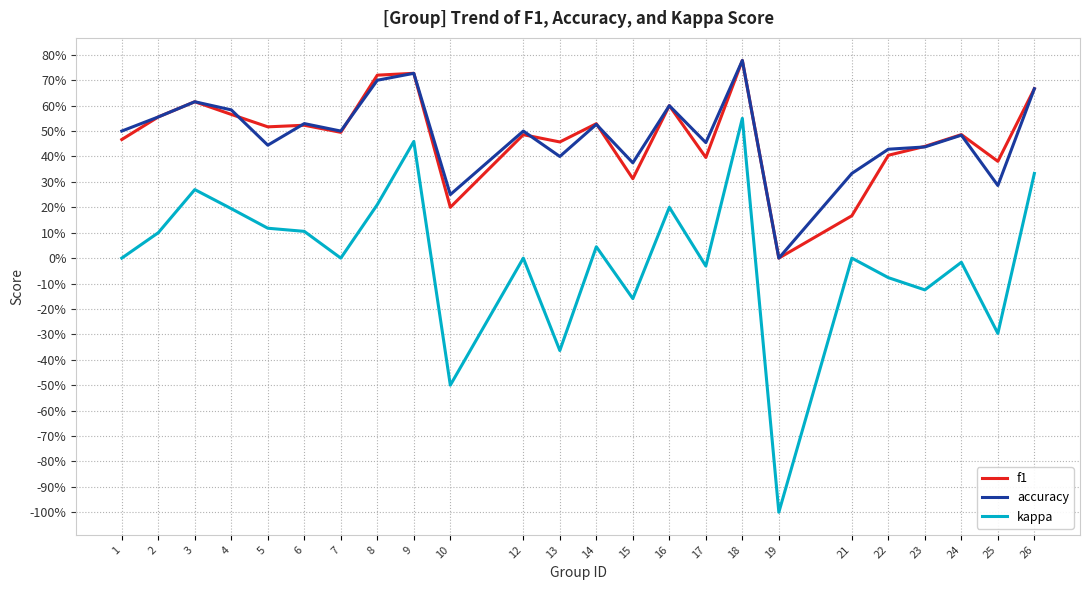

At which category does kappa reach its first local peak?

3